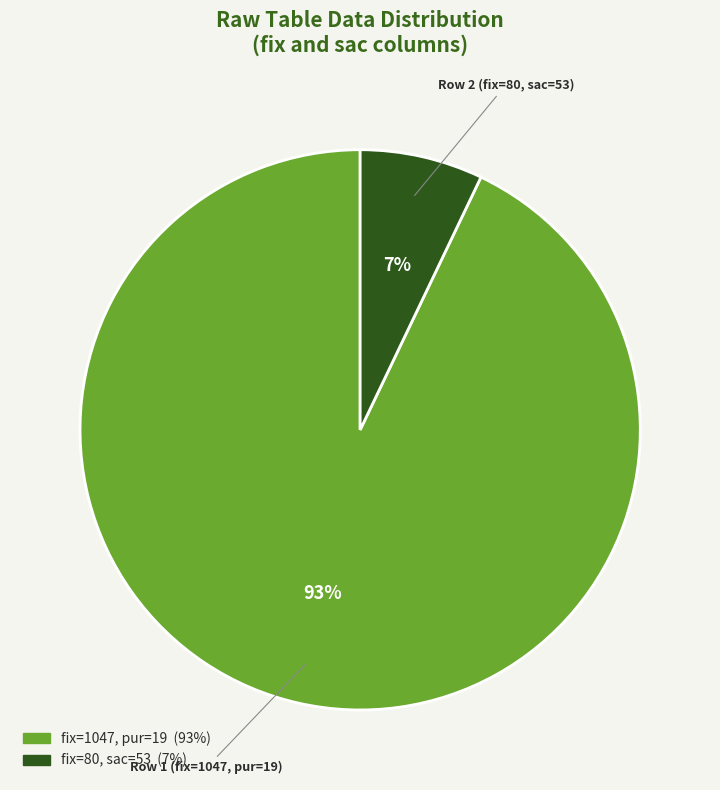

Do fix=1047, pur=19 (93%) and fix=80, sac=53 (7%) together represent more than half of the pie?

Yes